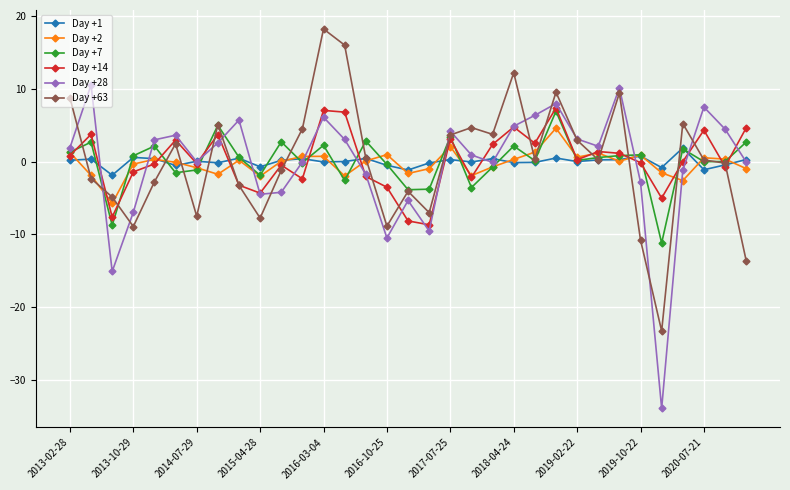

What is the minimum value shown in the chart?

-33.8